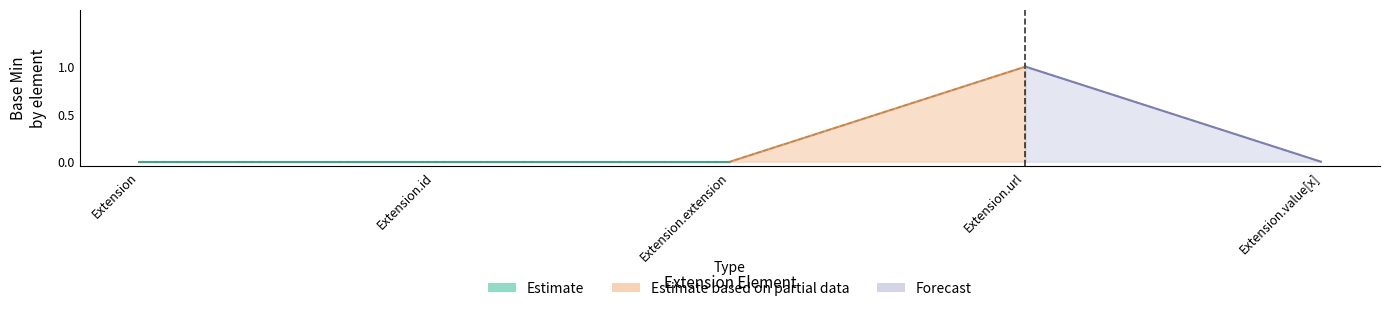

The value at Extension.url is 1. True or false?

False